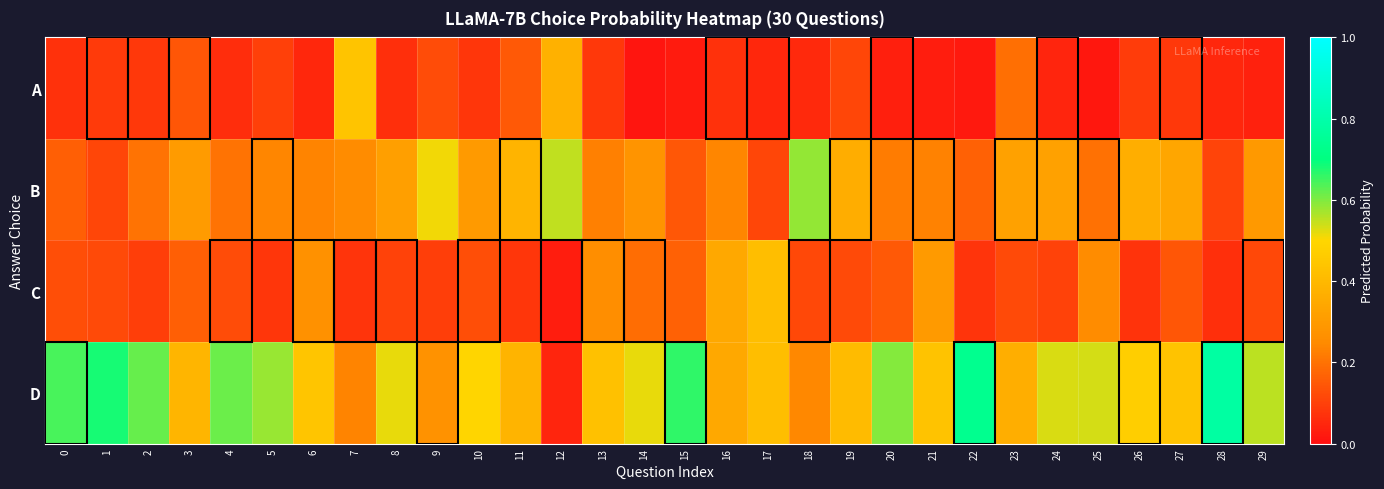

Which has a higher value, 13 or 27?

27